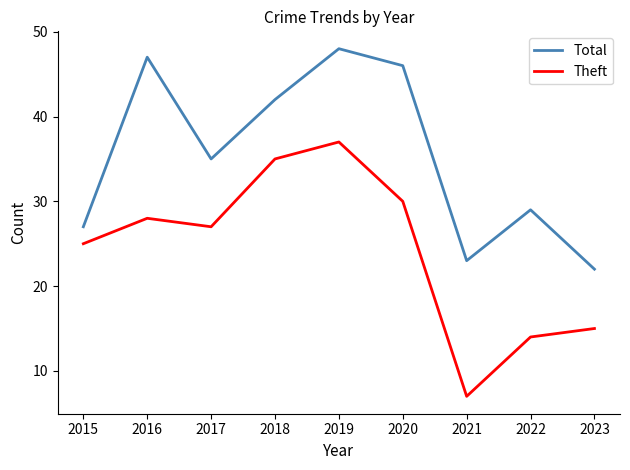

True or false: Theft and Total cross at least once.

False